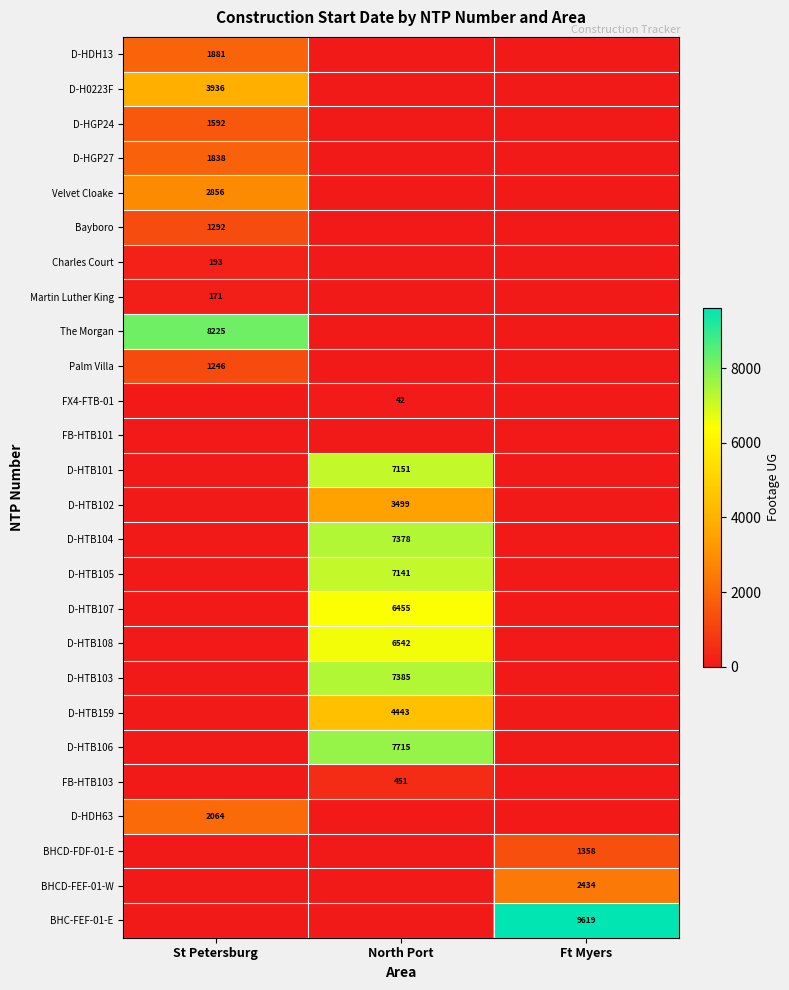

Is it true that Velvet Cloake equals 1589 at St Petersburg?

False